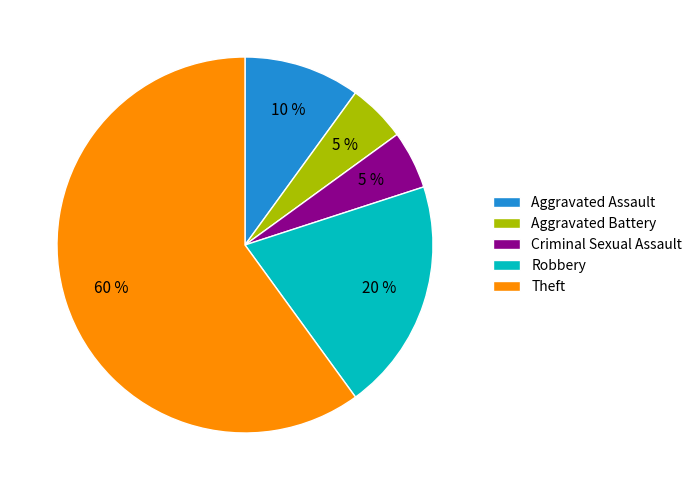

What is the ratio of the value at Theft to the value at Aggravated Battery?

12.0